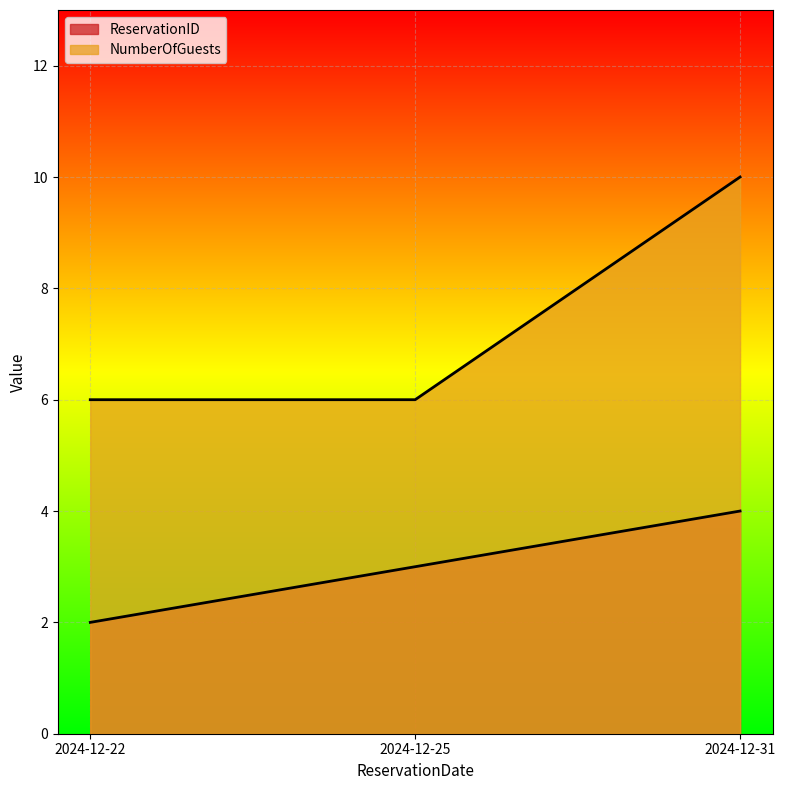

Rank the categories by ReservationID value from lowest to highest.

2024-12-22, 2024-12-25, 2024-12-31